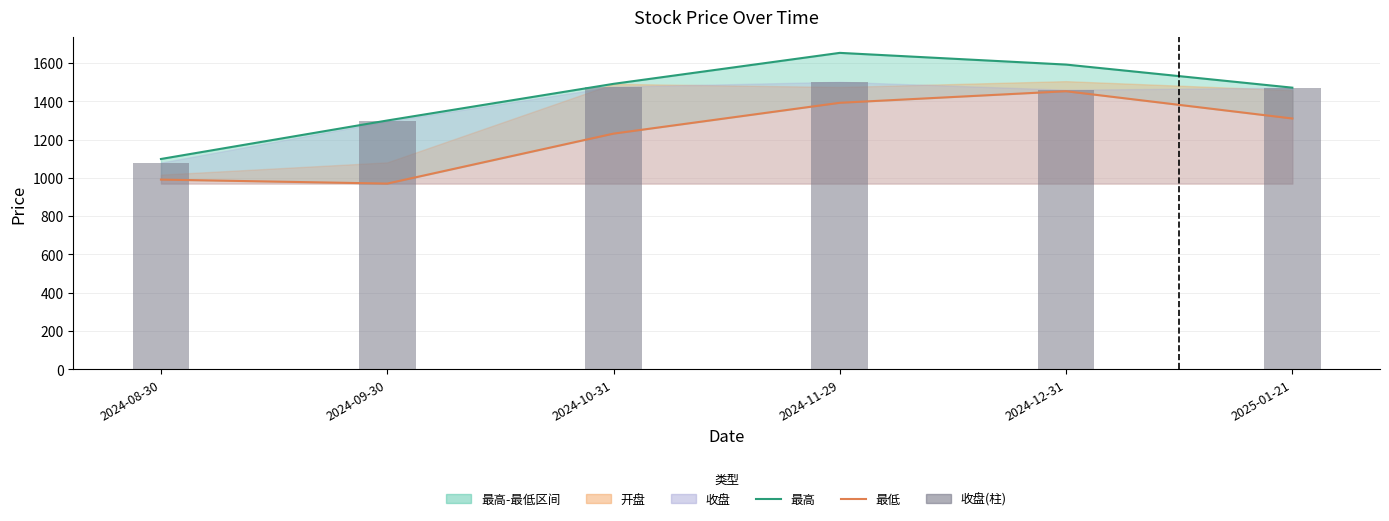

Reading left to right, extract all data points from this chart.

最高: 1098.3	1299.3	1490.9	1652.7	1591.5	1470.9
最低: 990.6	969.7	1230.8	1391.9	1452.2	1309.8
收盘(柱): 1079.4	1295.1	1476.0	1501.4	1460.0	1470.9